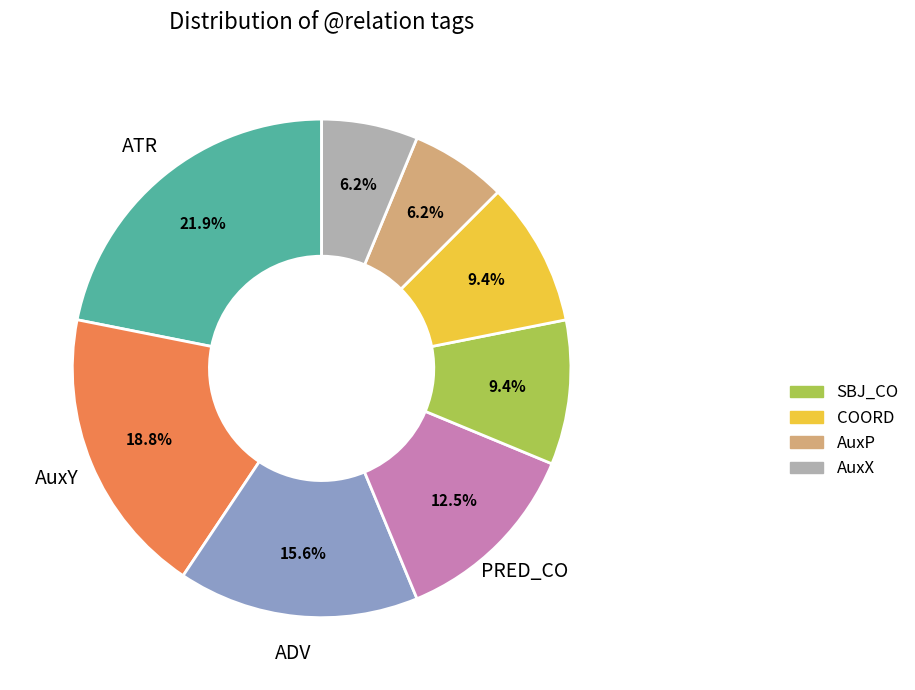

Is there a majority slice in this chart?

No